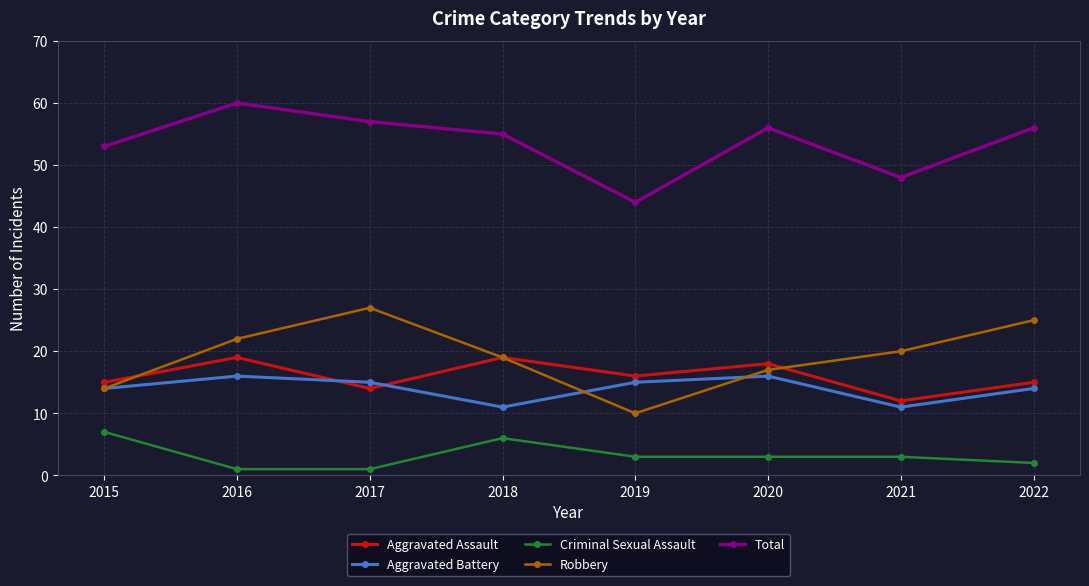

Which series has the largest total across all categories?

Total